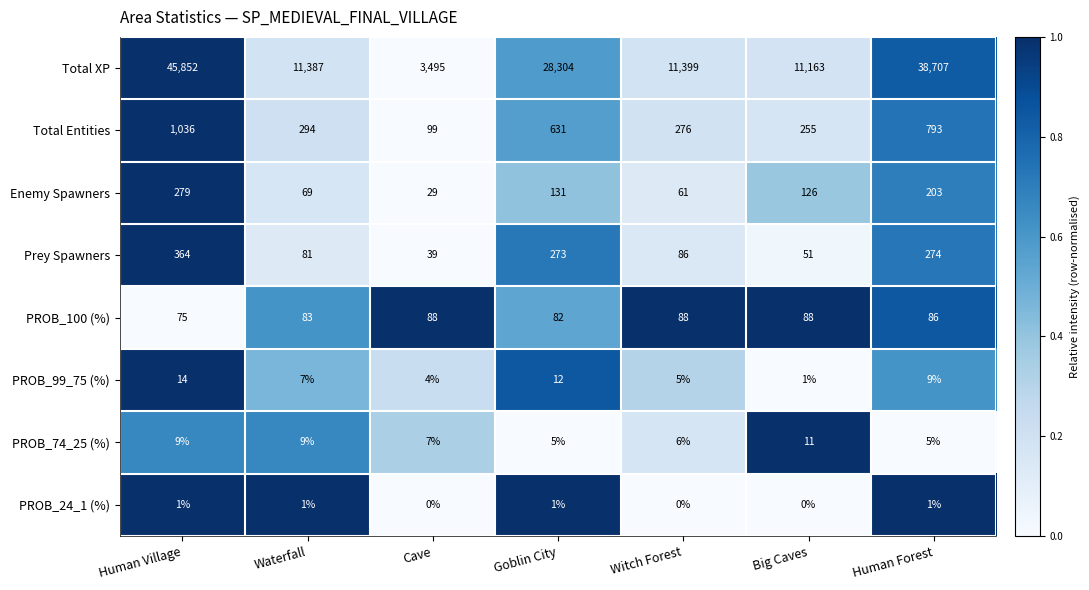

What is the sum of all PROB_99_75 (%) values?

52